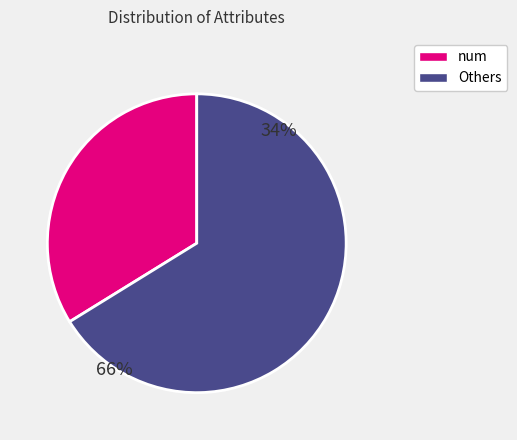

Does thalach account for over 50% of the chart?

No